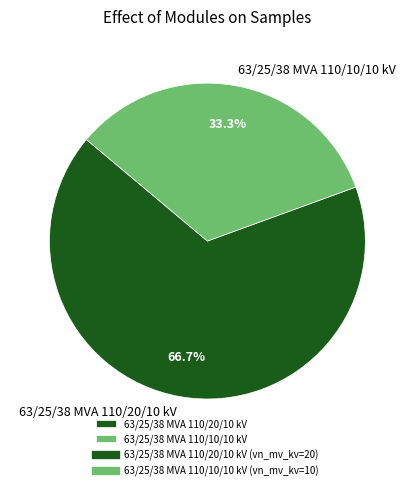

Which slice is the largest?

63/25/38 MVA 110/20/10 kV